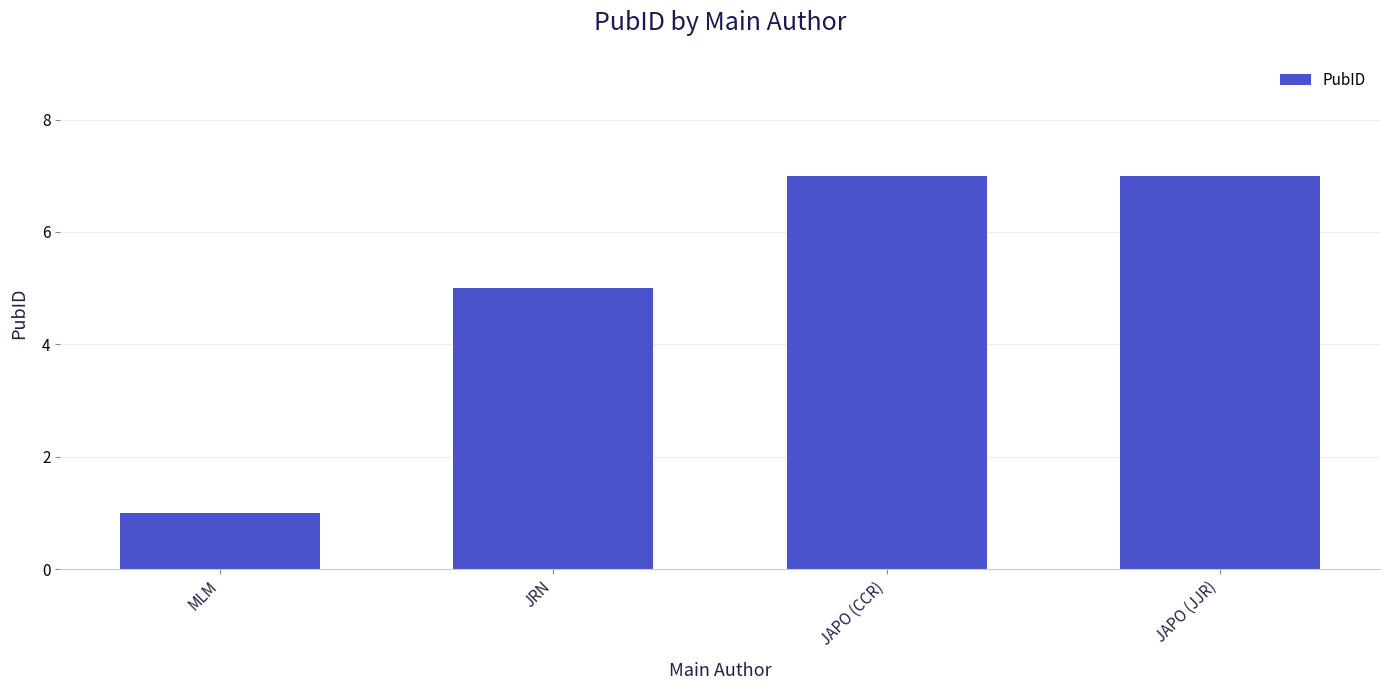

What position from the right is JAPO (CCR)?

2